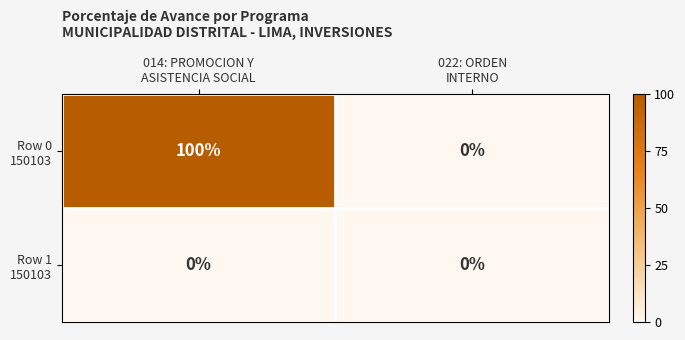

What is the spread (max minus min) of values at 014: PROMOCION Y
ASISTENCIA SOCIAL?

100